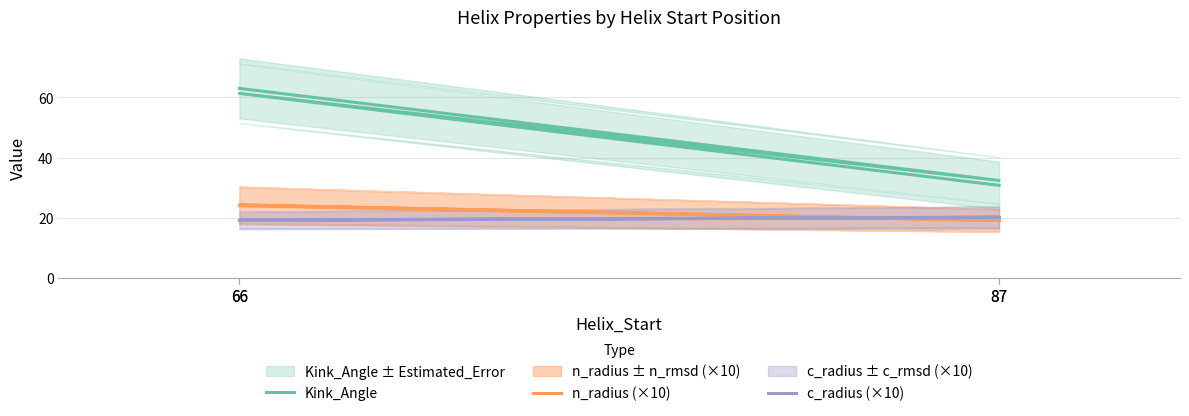

At which category does c_radius (×10) reach its first local peak?

87